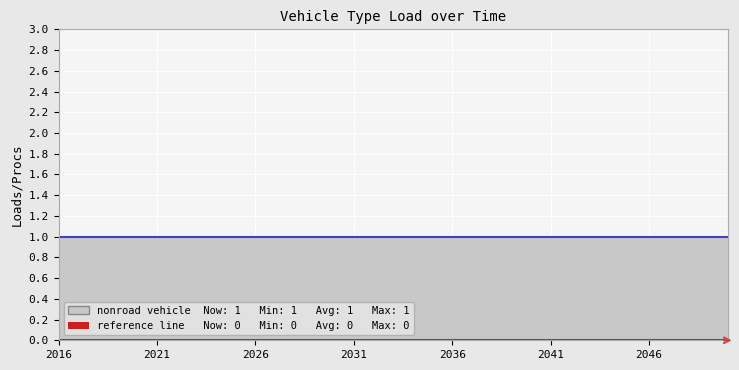

At which category is the sum across all series the highest?

2016